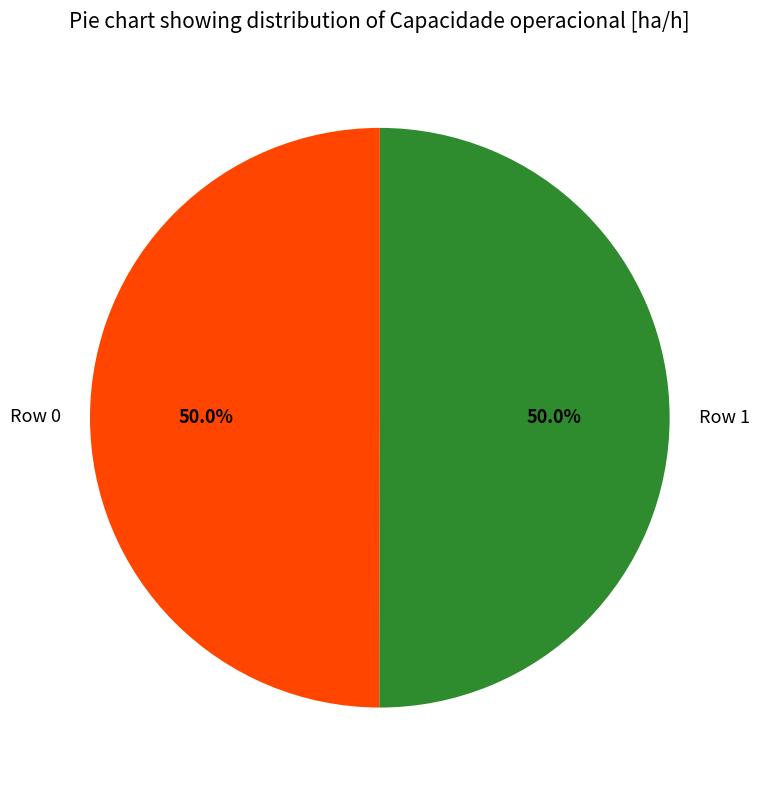

Combined, what portion of the pie is Row 1 and Row 0?

100.0%